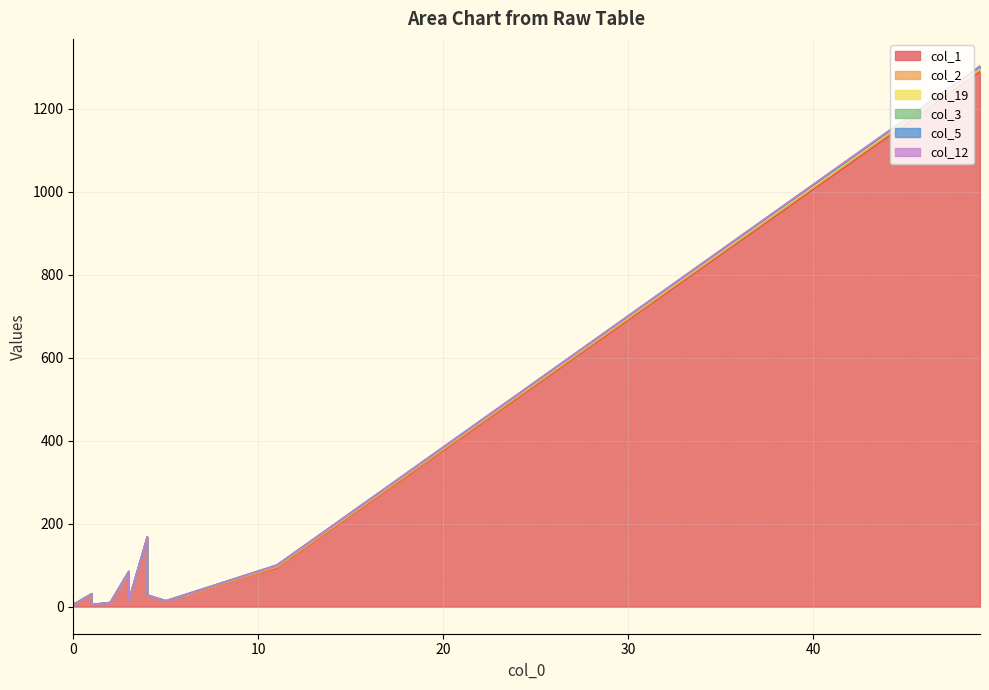

The col_3 series shows 0 at 0. True or false?

True